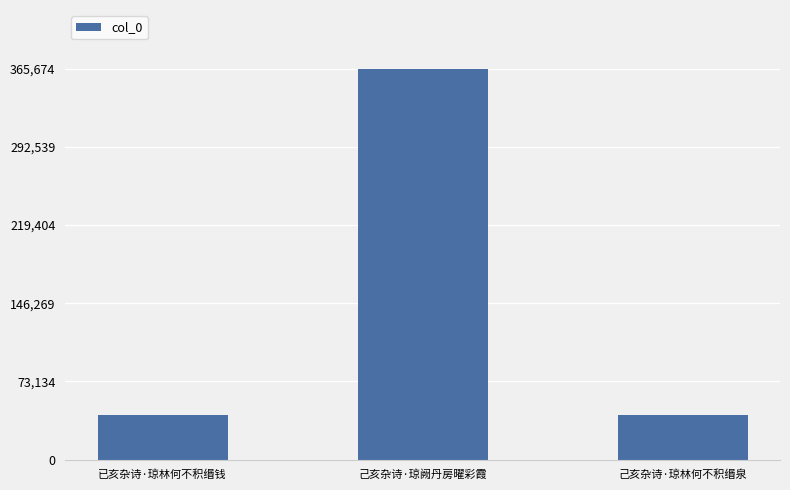

What is the average value?

149941